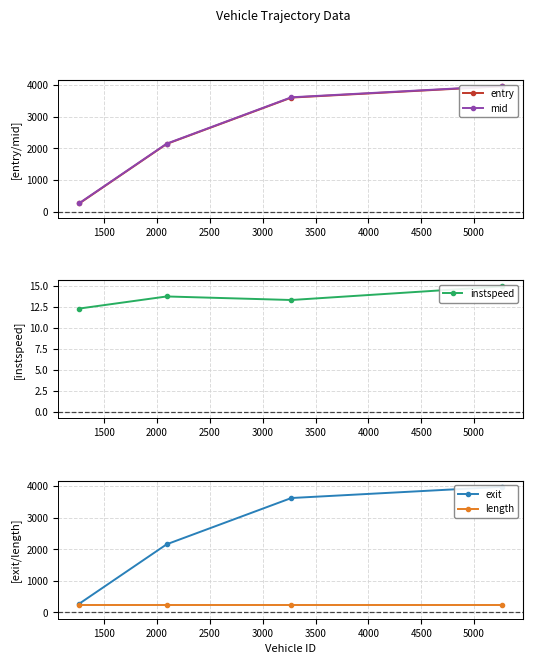

Which has a higher value, 2500 or 1500?

2500